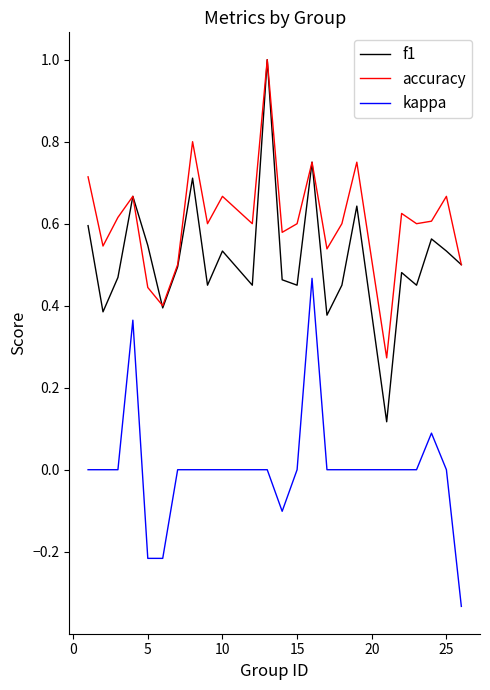

Which series has the largest total across all categories?

accuracy